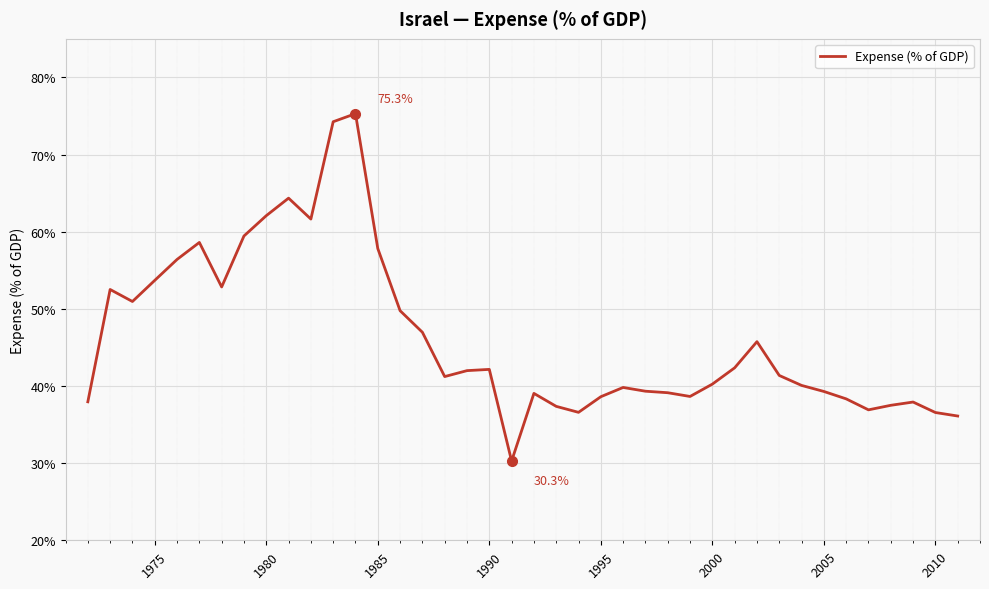

What is the difference between the maximum and minimum values?

45.0